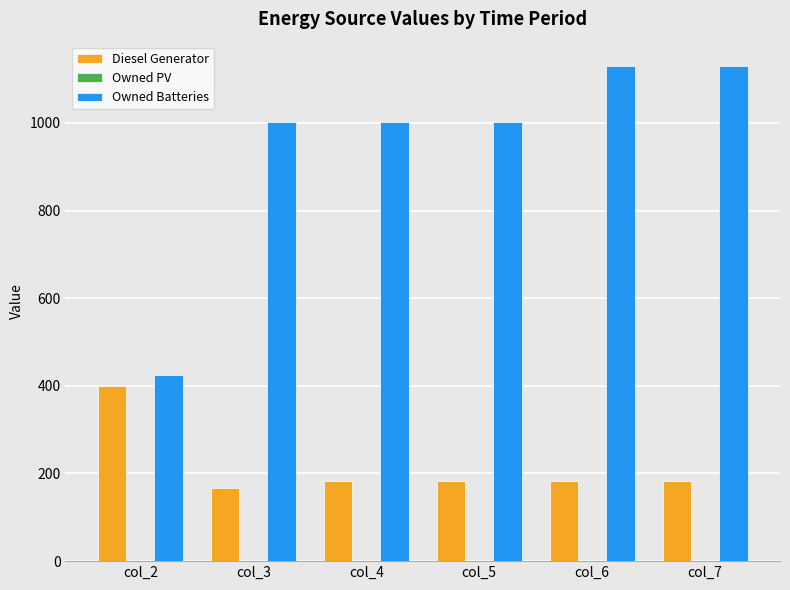

Which series changed the most between col_4 and col_7?

Owned Batteries